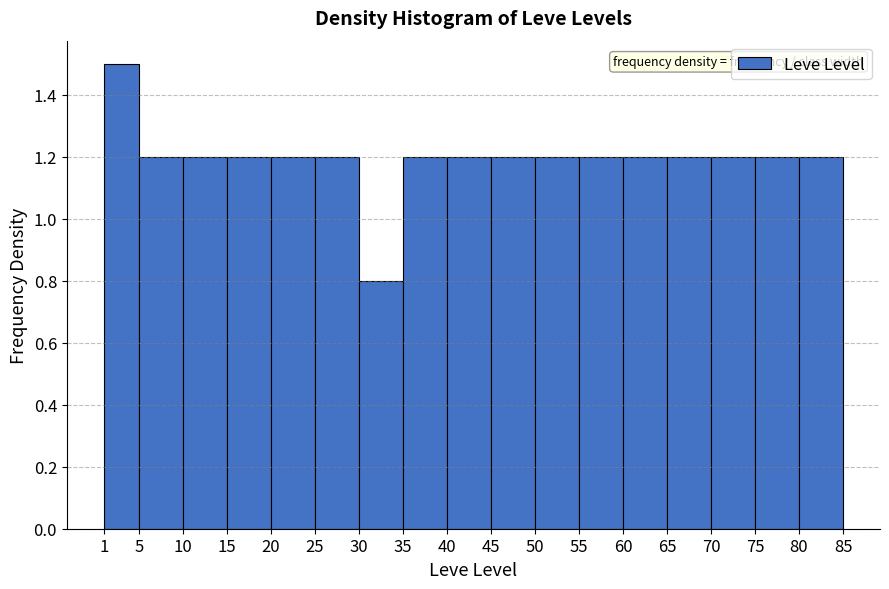

Reading left to right, transcribe this chart: for each bar, give the range it covers on the x-axis and its height. The values are not printed on the chart, so give them approximately, as read against the axis.

1 to 5: 1.5
5 to 10: 1.2
10 to 15: 1.2
15 to 20: 1.2
20 to 25: 1.2
25 to 30: 1.2
30 to 35: 0.8
35 to 40: 1.2
40 to 45: 1.2
45 to 50: 1.2
50 to 55: 1.2
55 to 60: 1.2
60 to 65: 1.2
65 to 70: 1.2
70 to 75: 1.2
75 to 80: 1.2
80 to 85: 1.2